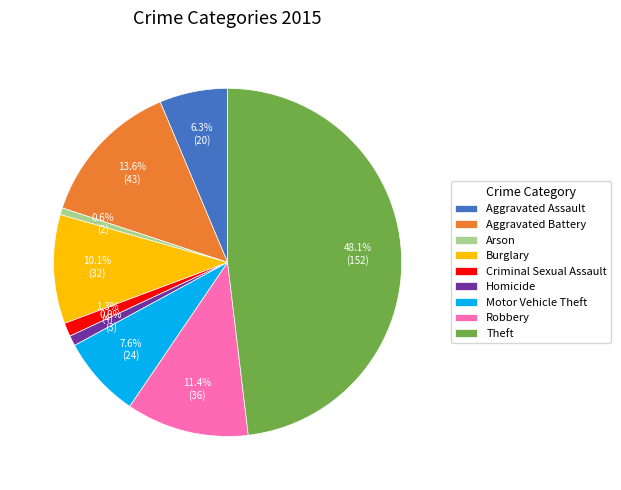

Count the number of slices in the pie.

9